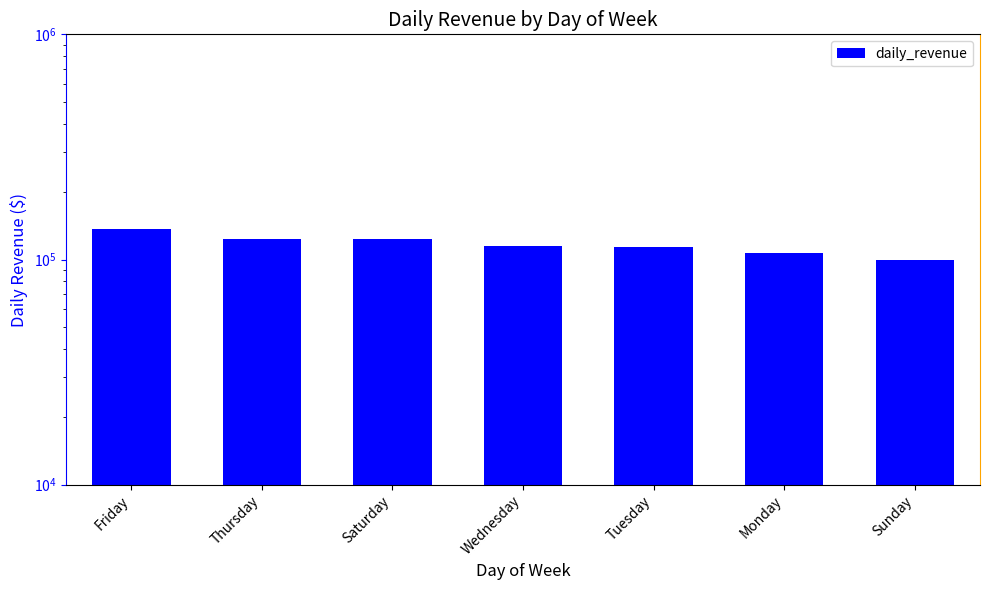

What is the difference between the second highest and second lowest values?

16198.9